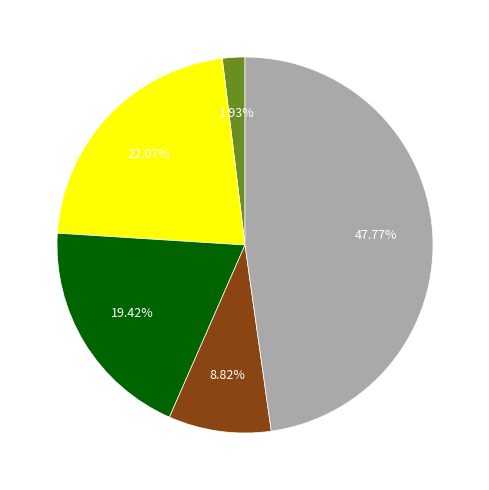

Is there any slice that represents more than half of the pie?

No